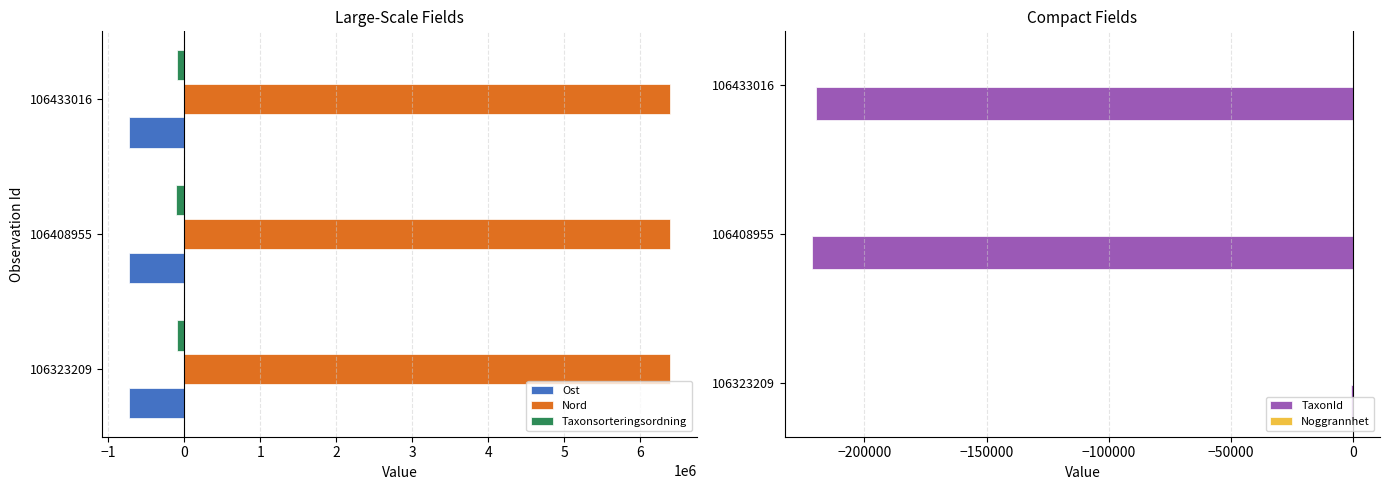

What is the sum of all Taxonsorteringsordning values?

-304551